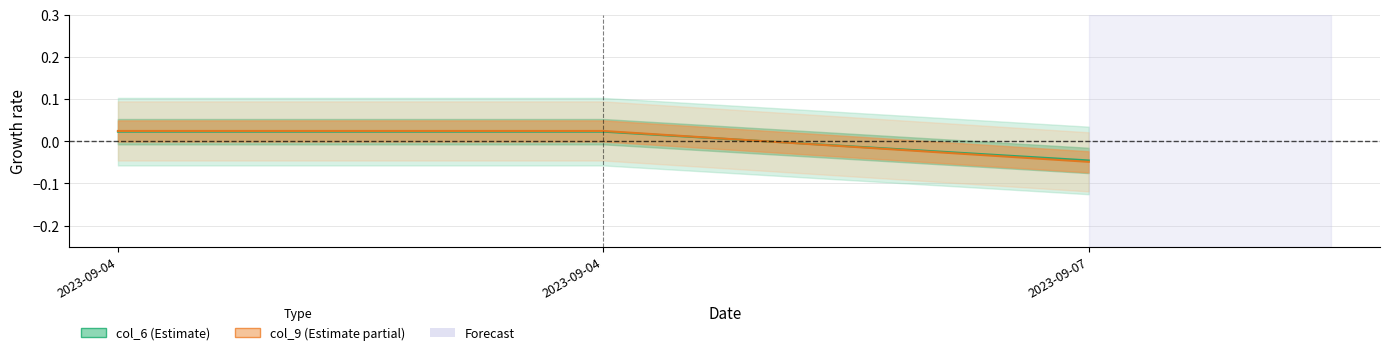

Which series changed the most between 2023-09-04 and 2023-09-07?

col_9